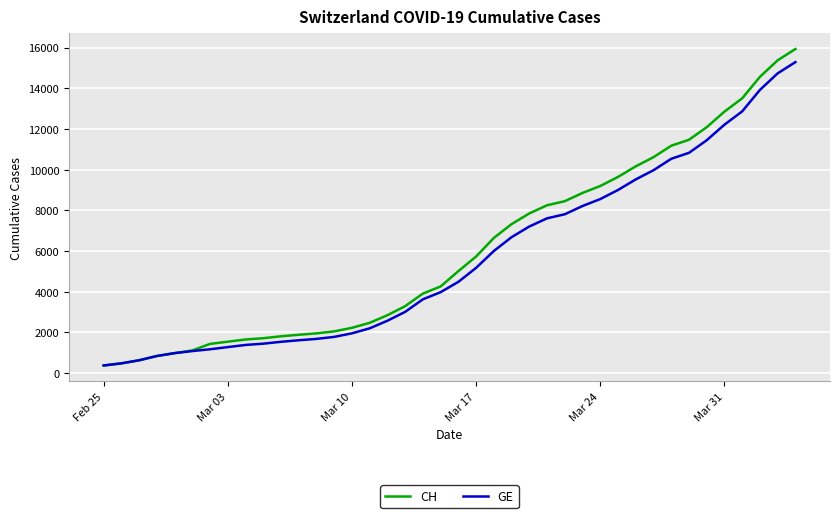

At how many categories does at least one series exceed 9963?

10